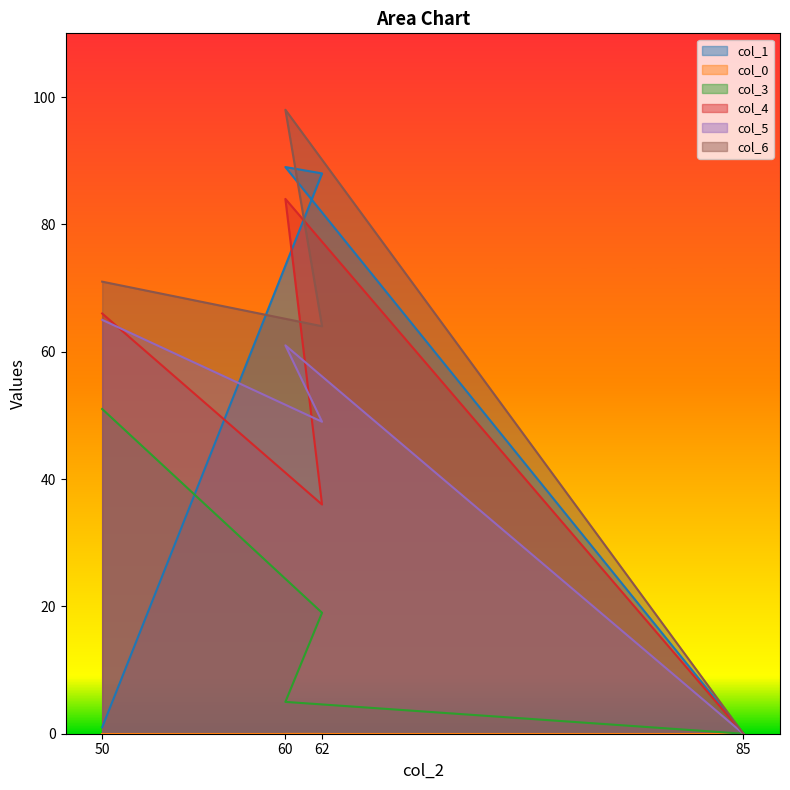

What is the maximum value shown in the chart?

98